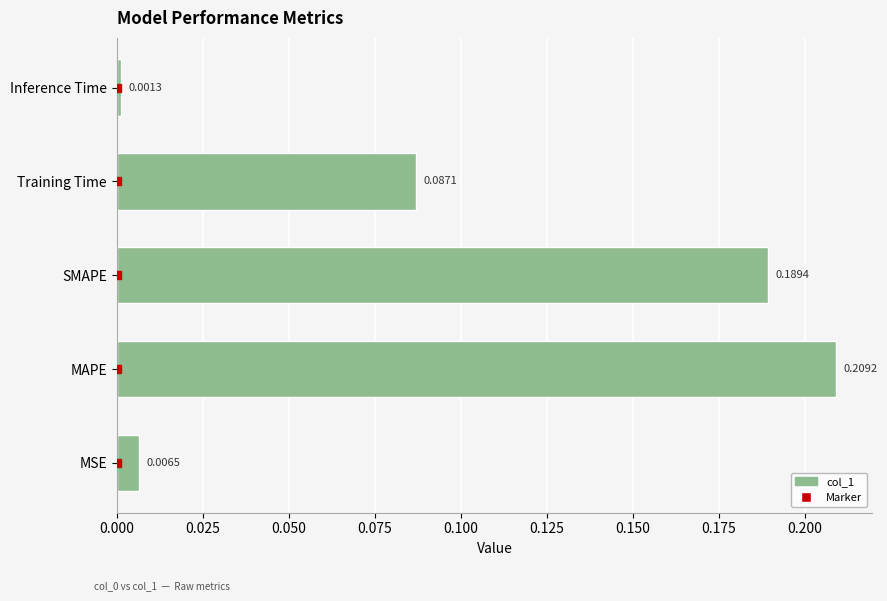

At which category does the chart reach its peak across all series?

MAPE